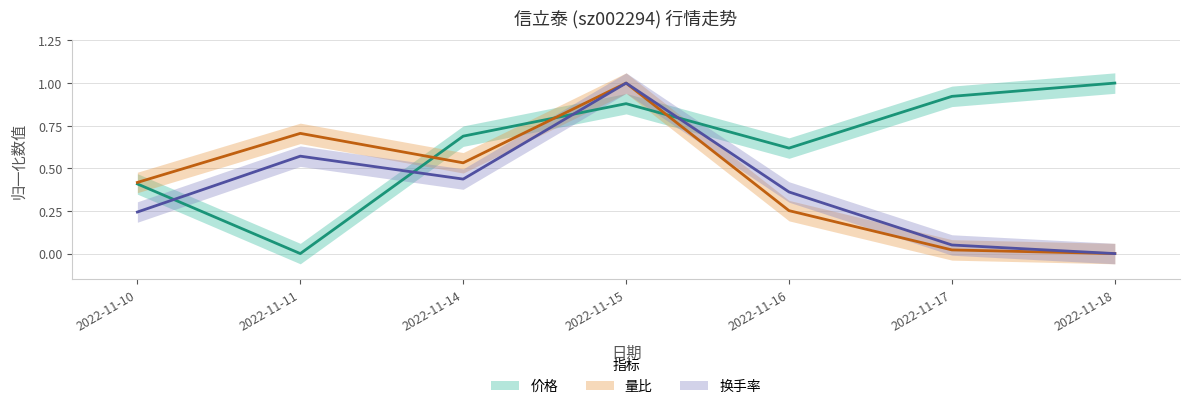

How many data points in 换手率 are above 0?

6